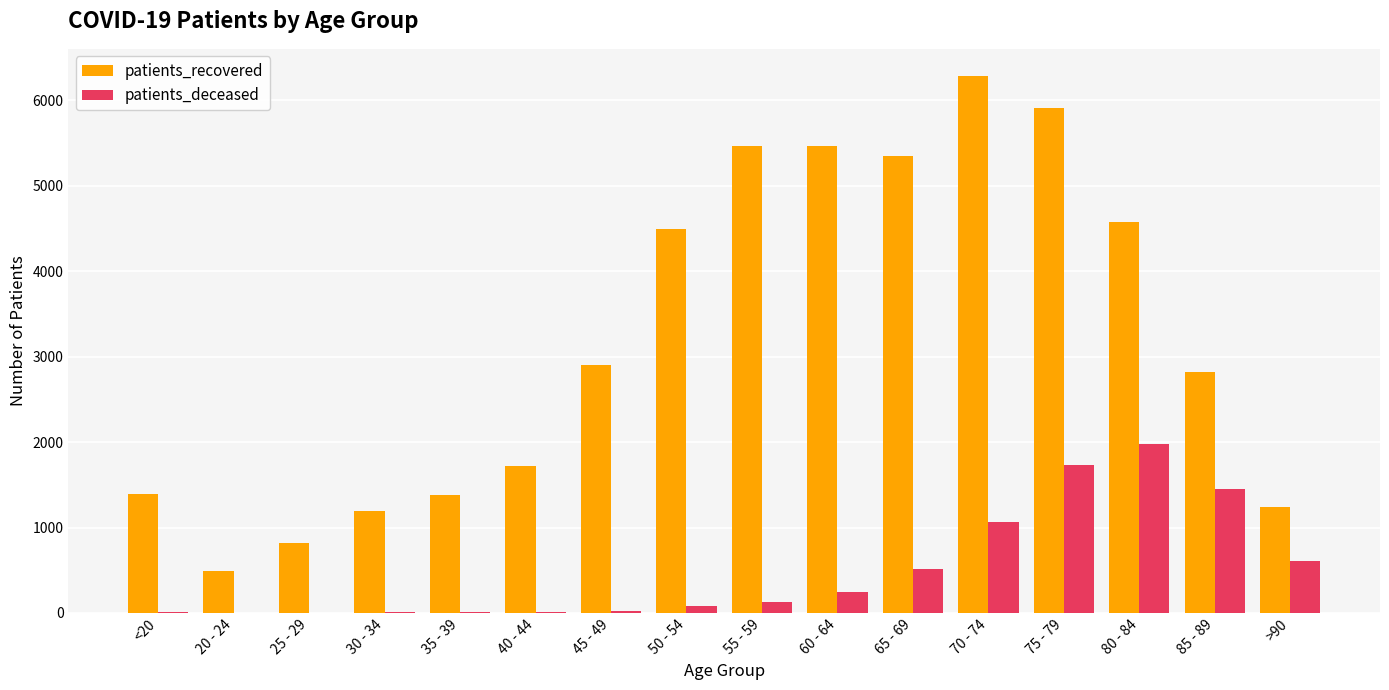

Is the value of patients_recovered at 35 - 39 greater than the value of patients_deceased at 35 - 39?

Yes